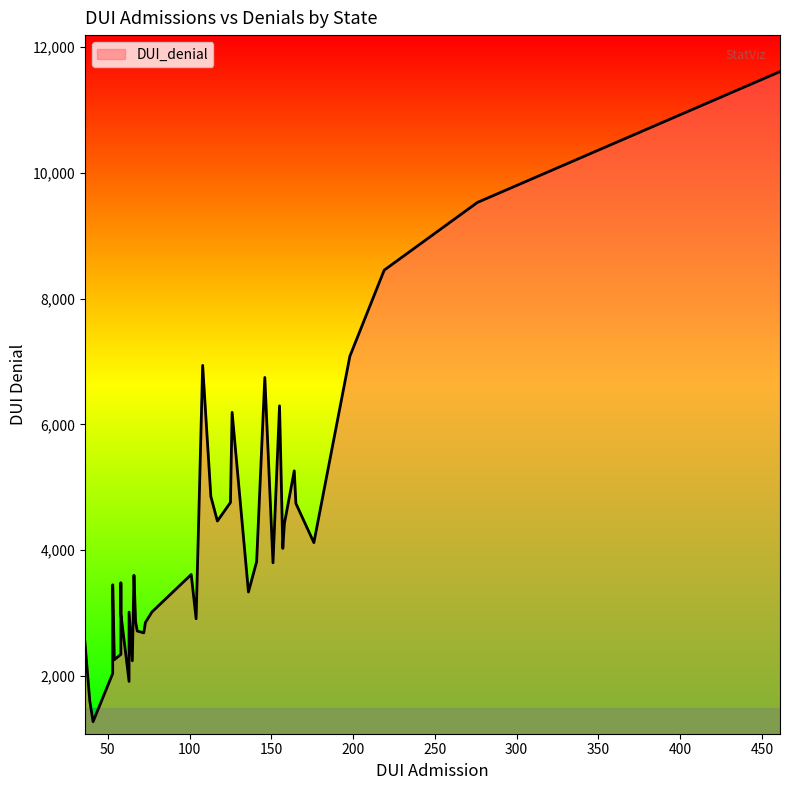

What is the sum of all values?

168783